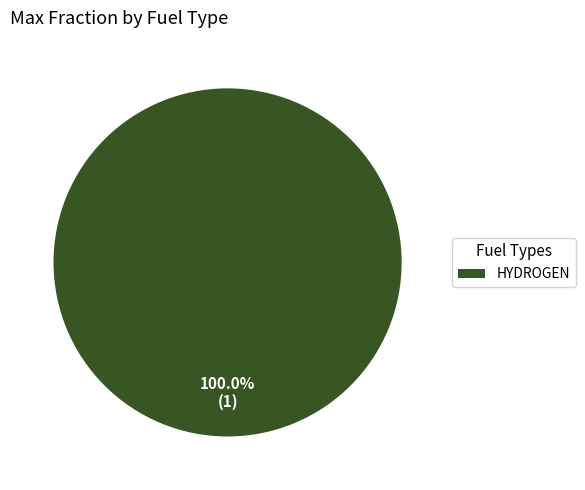

Rank the categories by value from highest to lowest.

HYDROGEN